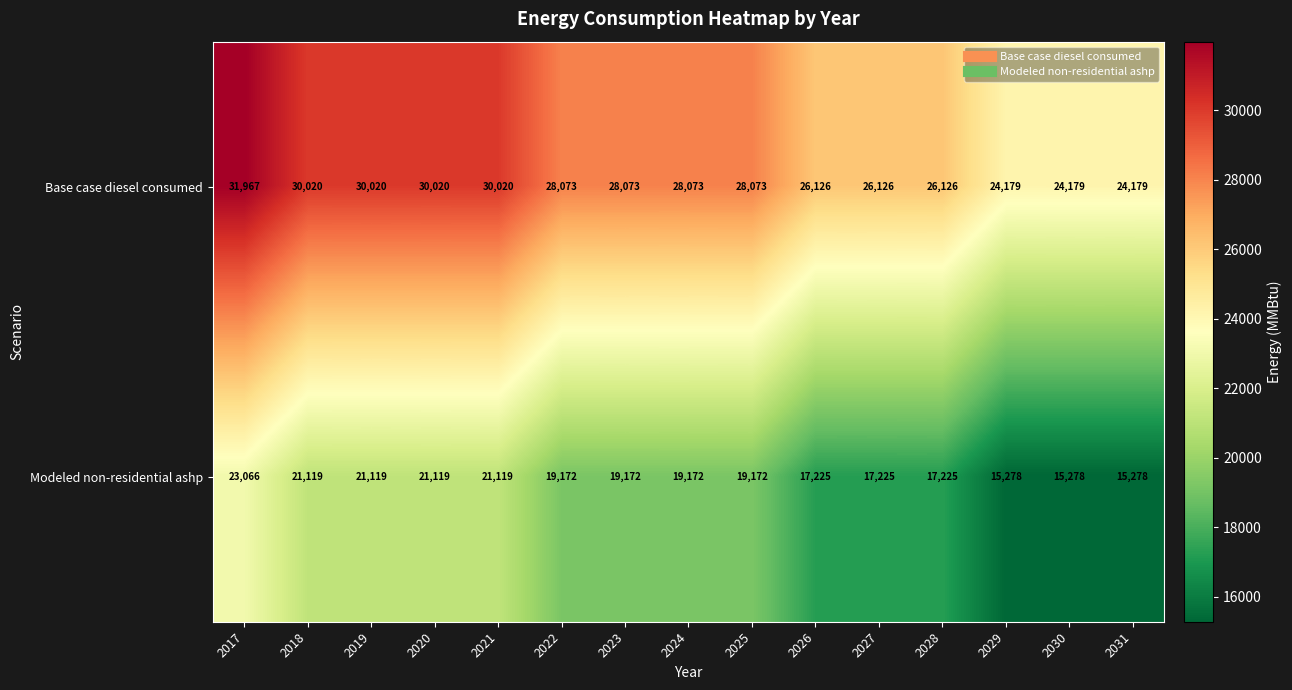

How many series are shown in this chart?

2